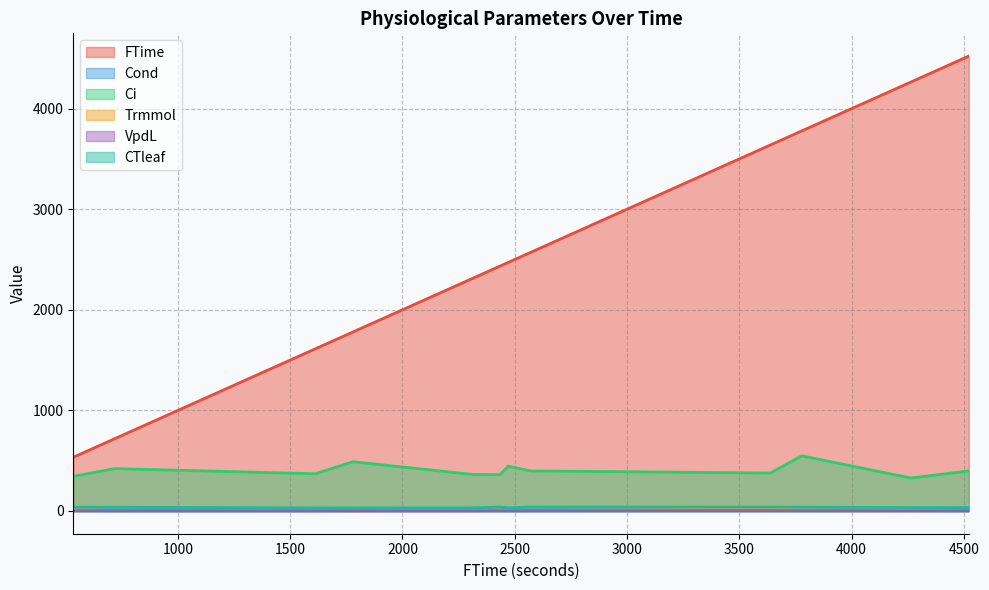

What is the sum of all Cond values?

5.4